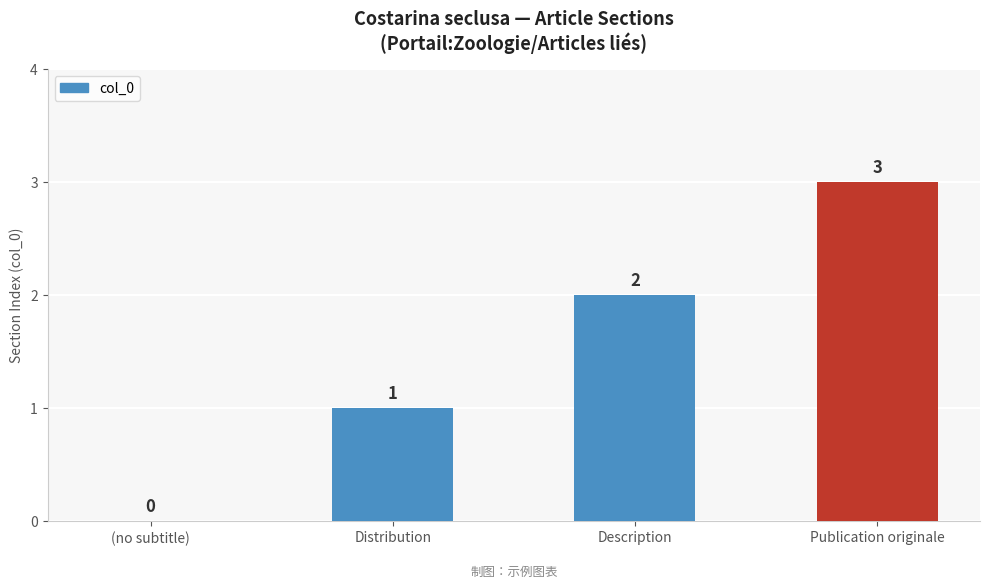

What is the sum of the values at Distribution and Publication originale?

4